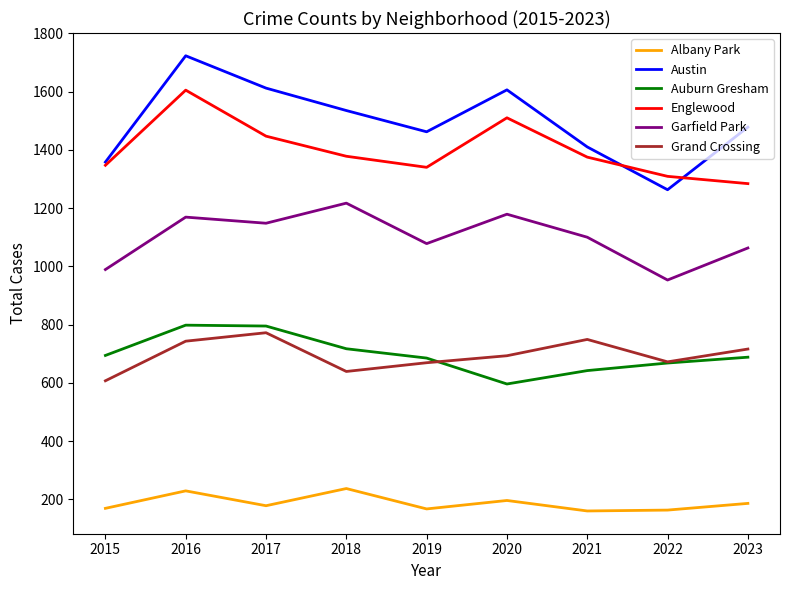

What is the smallest value displayed?

160